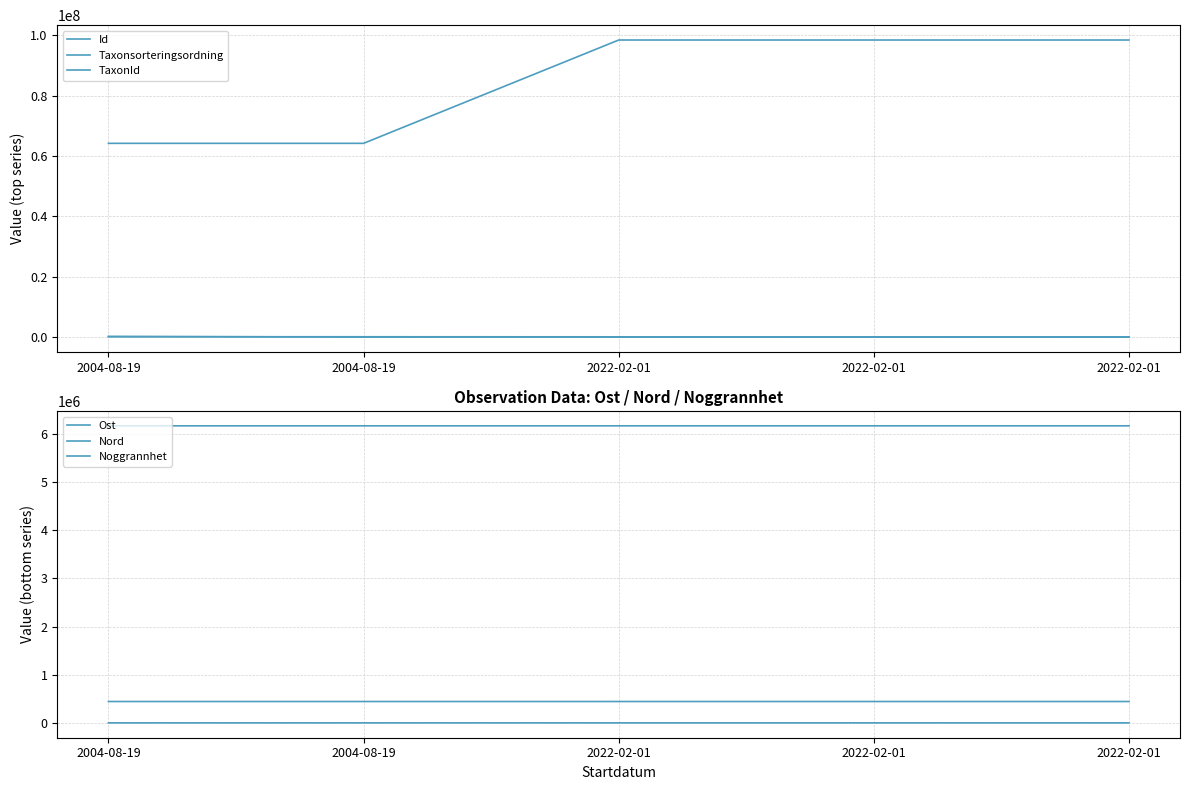

True or false: TaxonId has a value of 144.0 at 2022-02-01.

True